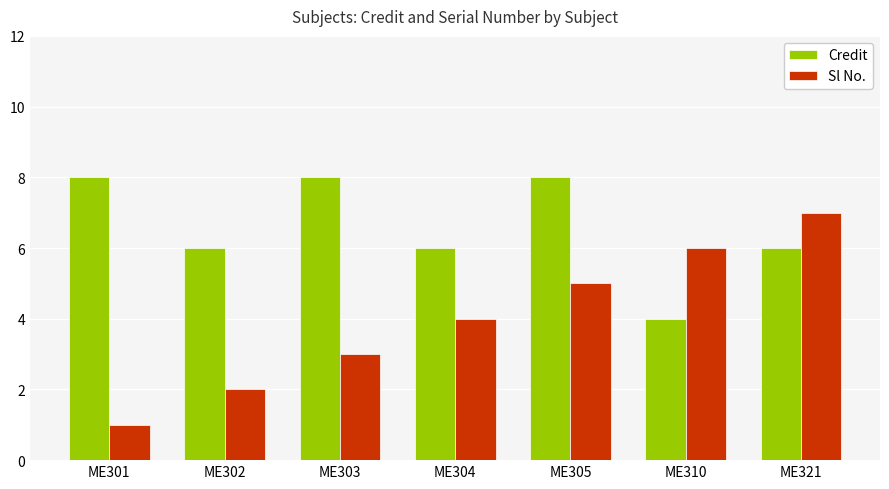

Between ME302 and ME304, which series saw the biggest shift?

Sl No.